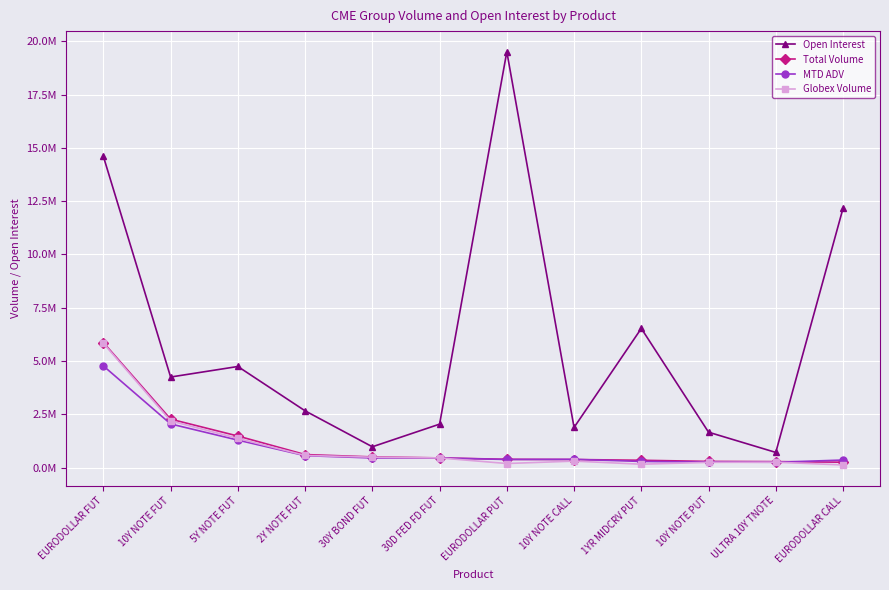

Is this an area chart (filled region under the line)?

No